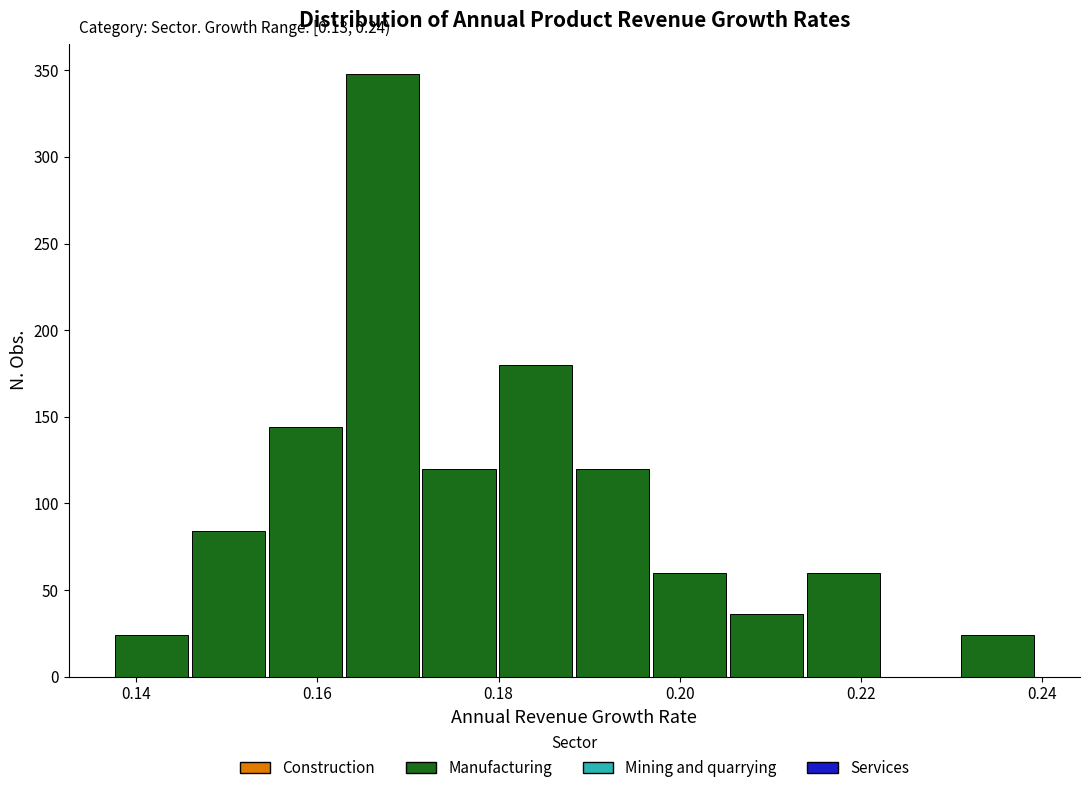

Over which range of the x-axis is the bar tallest?

0.162 to 0.172